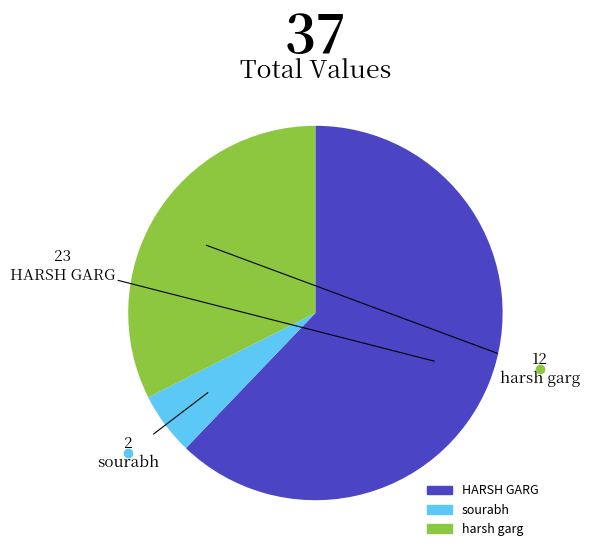

What is the majority slice?

HARSH GARG